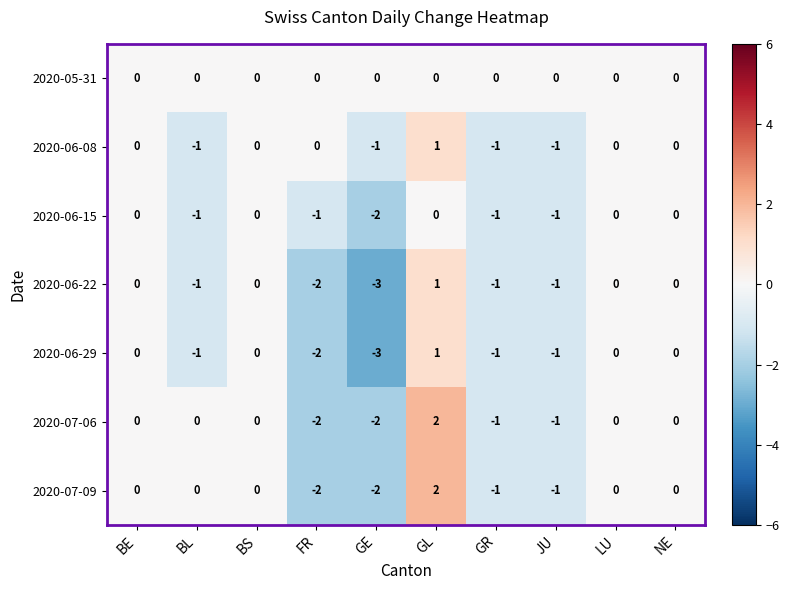

Count the number of categories in the chart.

10